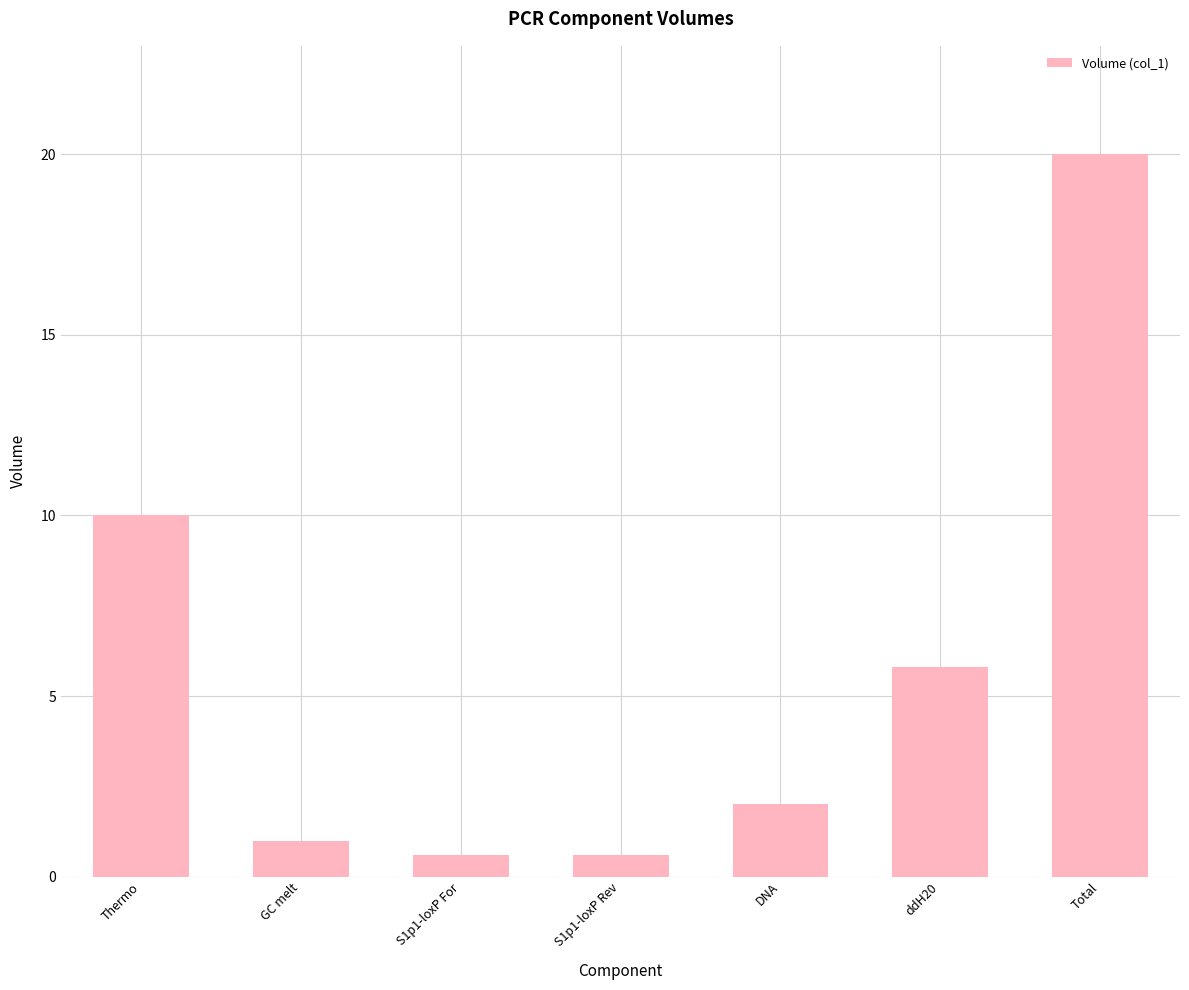

Read the value at Thermo.

10.0